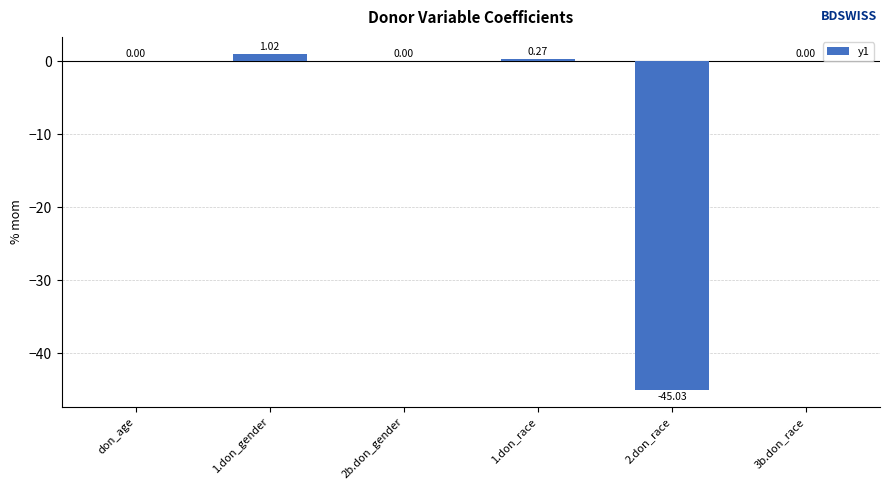

What is the sum of all values?

-43.7